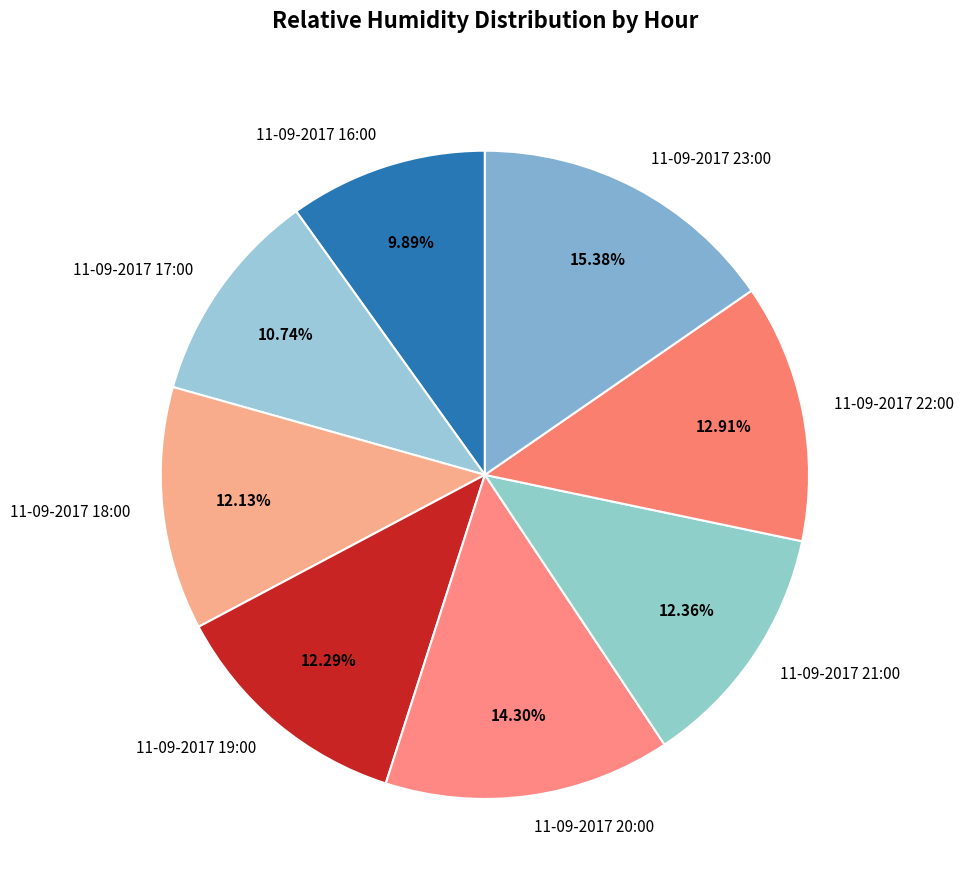

To the nearest percent, what is the difference between the 11-09-2017 17:00 and 11-09-2017 19:00 slice percentages?

2%